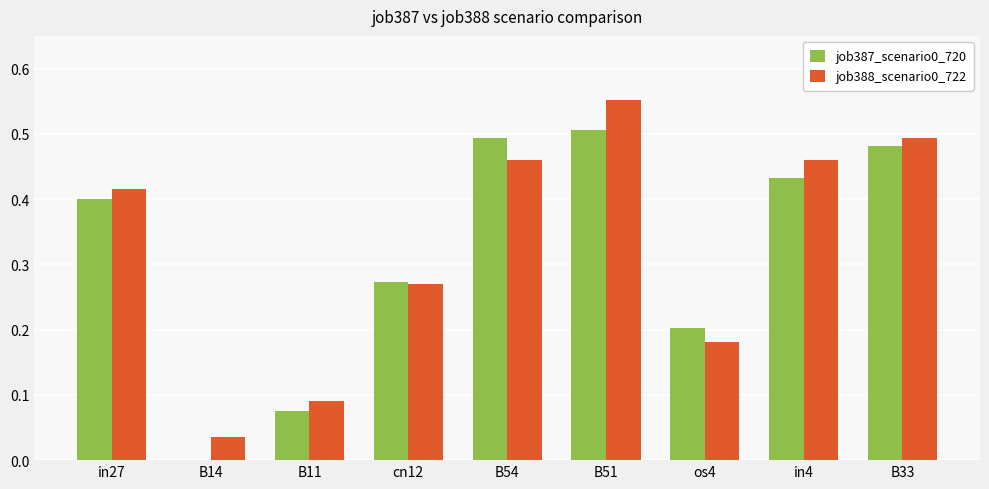

Are the bars horizontal?

No